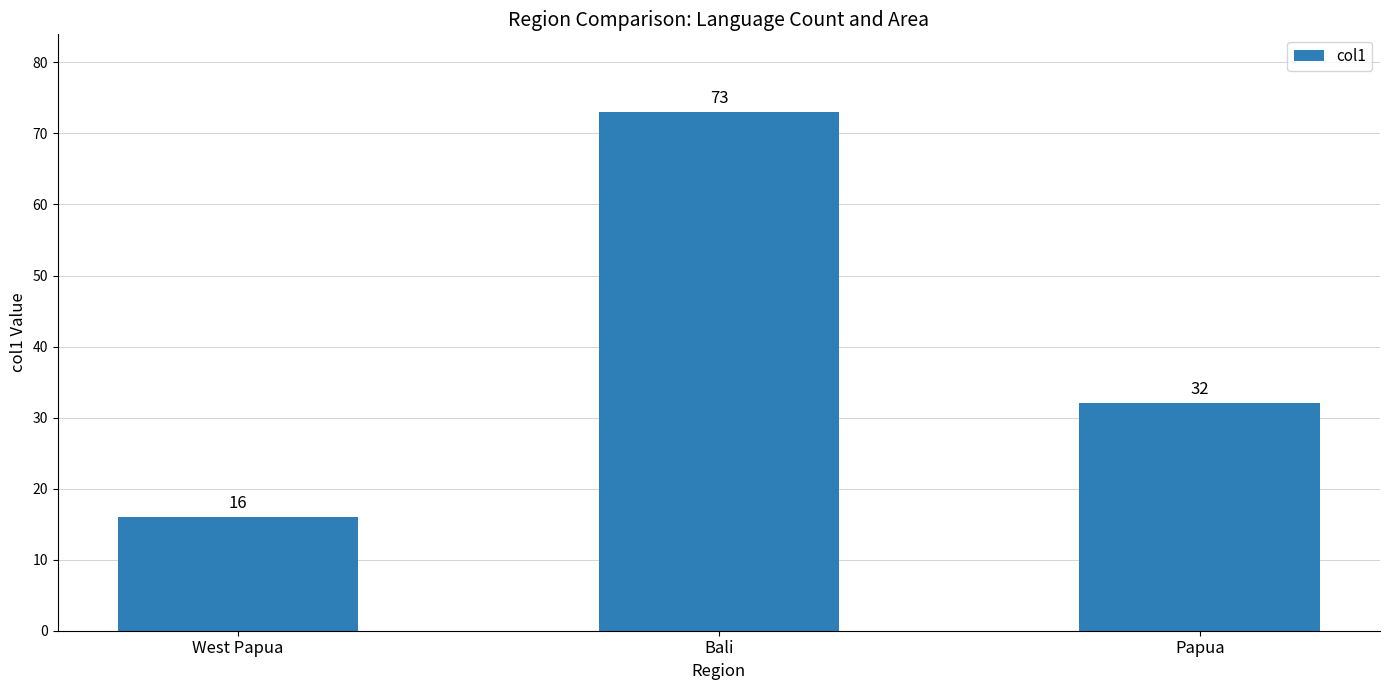

Reading left to right, list all the values displayed in this chart.

West Papua=16	Bali=73	Papua=32